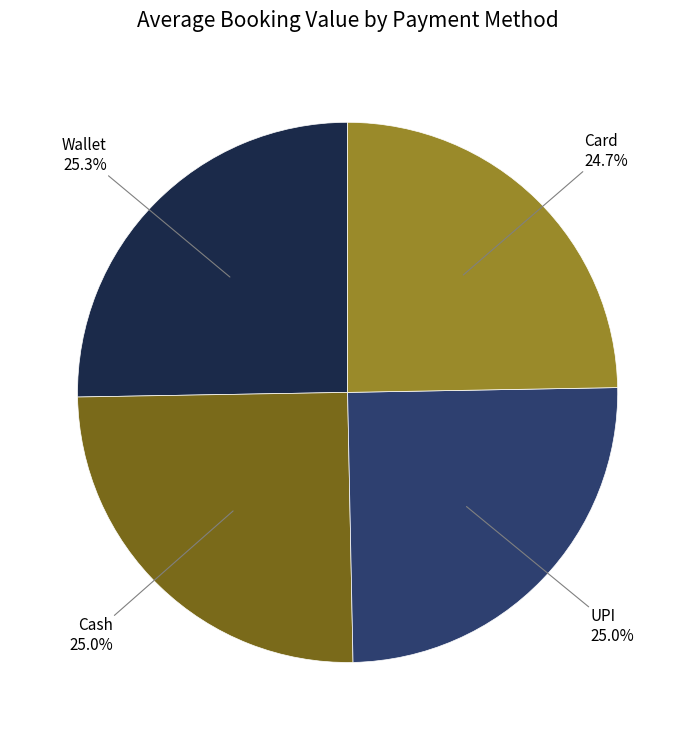

How much of the chart is everything except Wallet?

74.7%